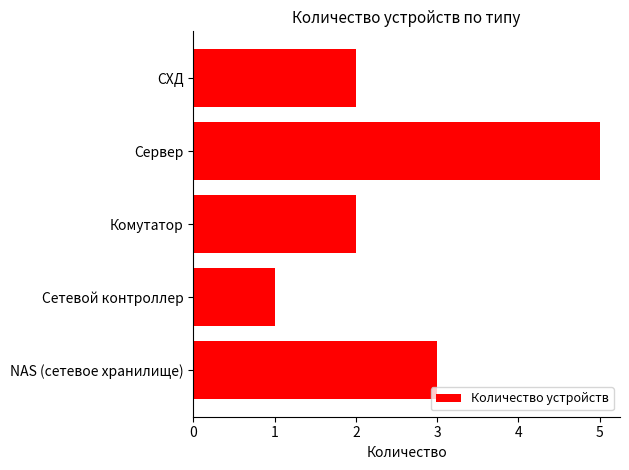

What is the difference between the second highest and second lowest values?

1